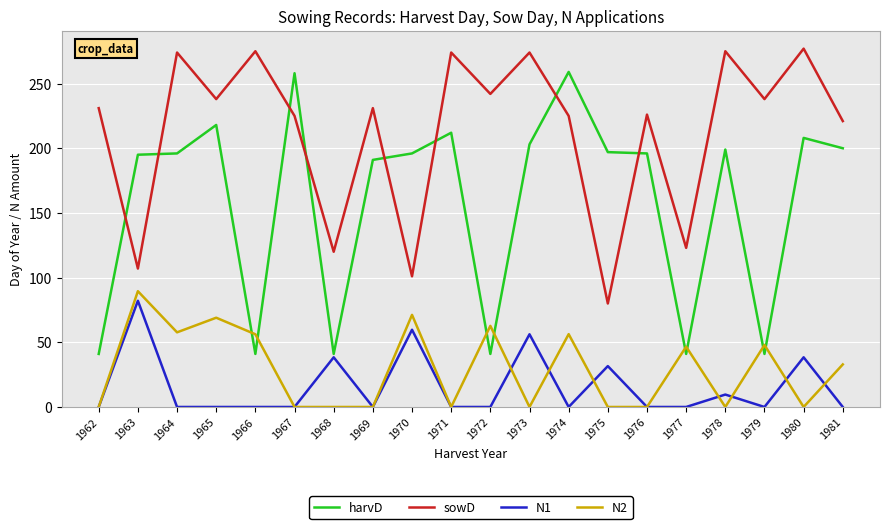

What is the maximum value for N1?

82.1